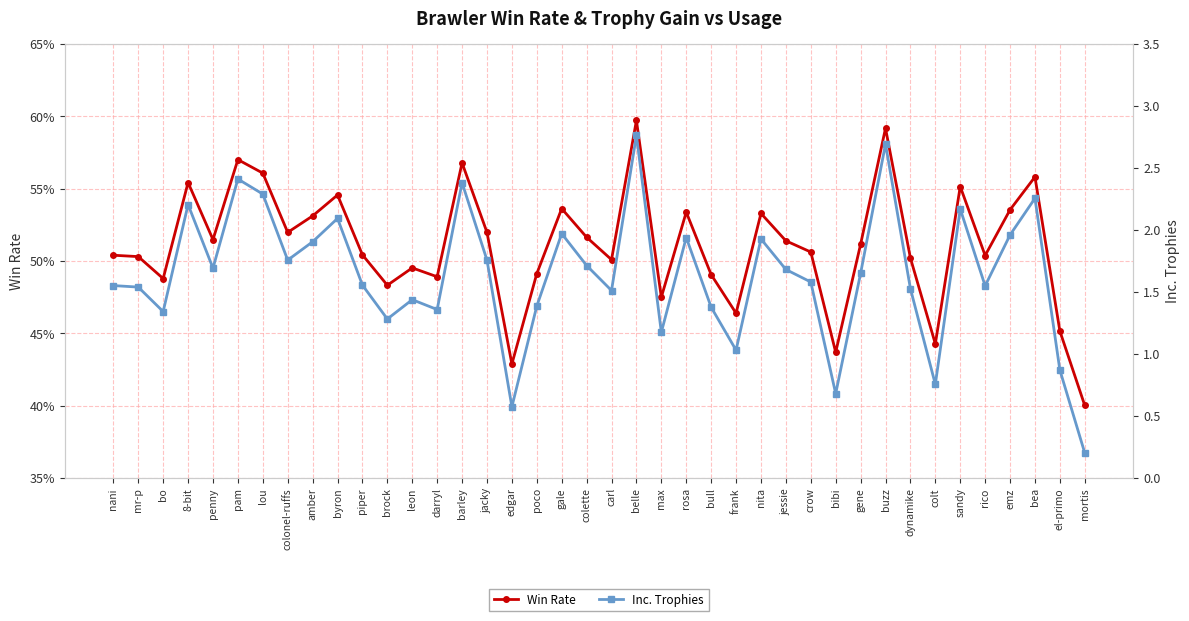

Is it true that Inc. Trophies equals 0.8 at crow?

False